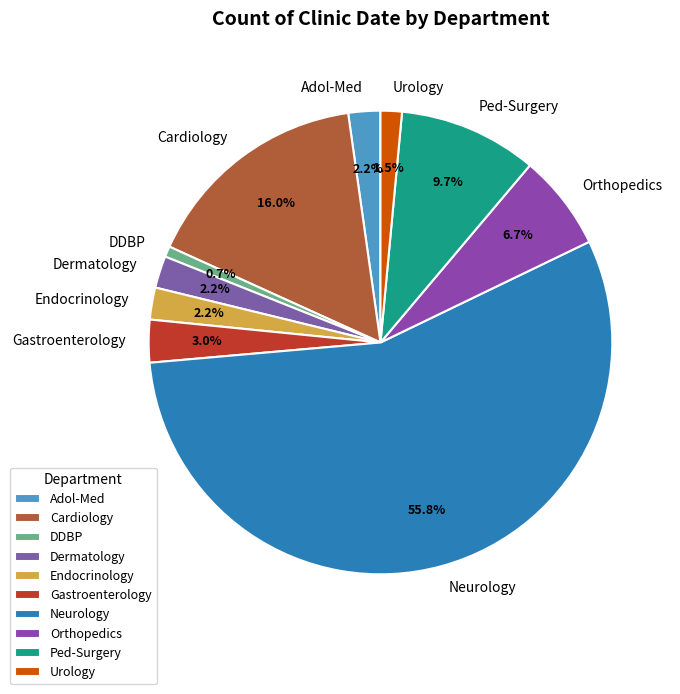

What is the smallest slice in the pie chart?

DDBP